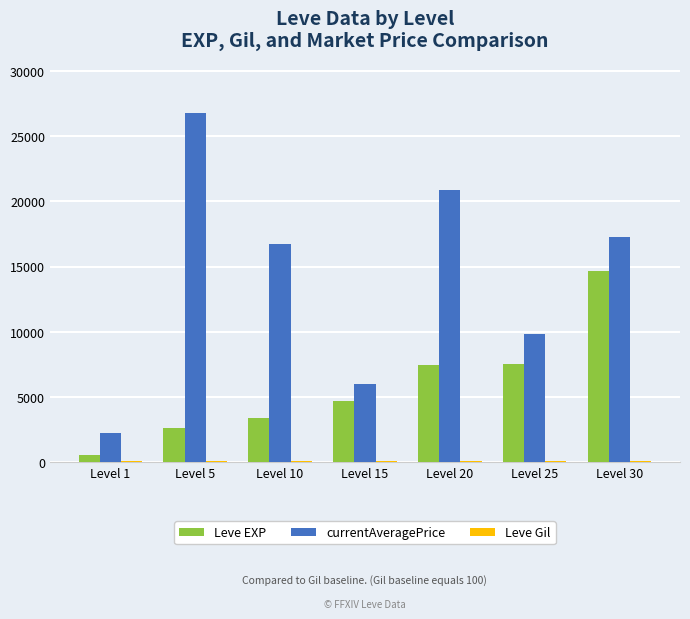

What is the approximate value of Leve EXP at Level 10?

3409.6